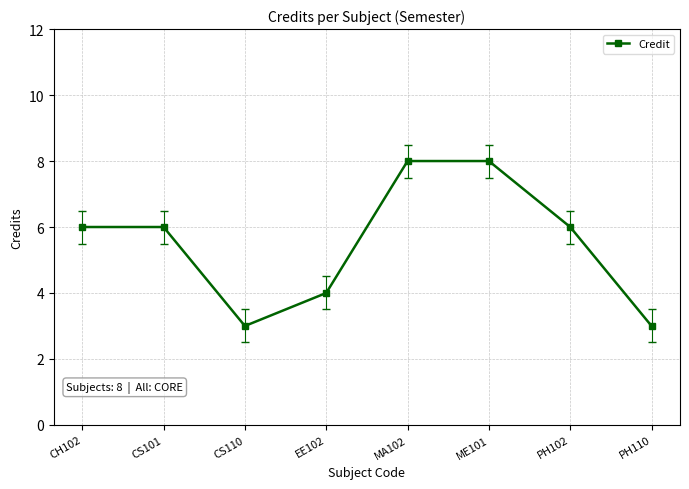

What is the greatest value displayed?

8